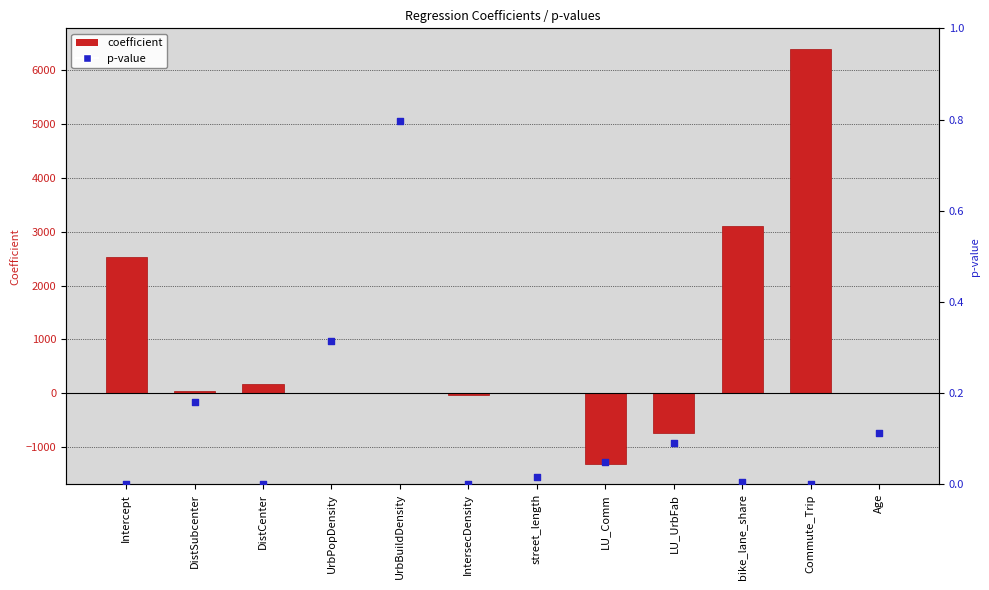

At which category is the sum across all series the highest?

Commute_Trip